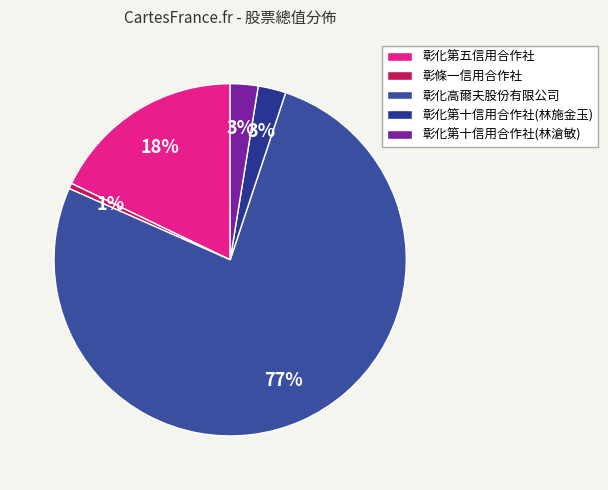

To the nearest percent, what is the difference between the 彰條一信用合作社 and 彰化第五信用合作社 slice percentages?

17%